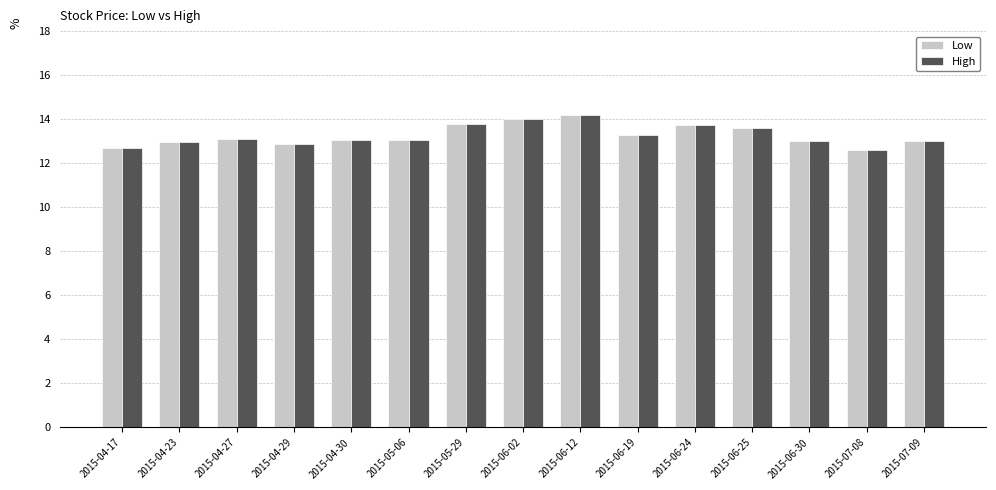

Is the value of High at 2015-06-25 greater than the value of Low at 2015-04-23?

Yes